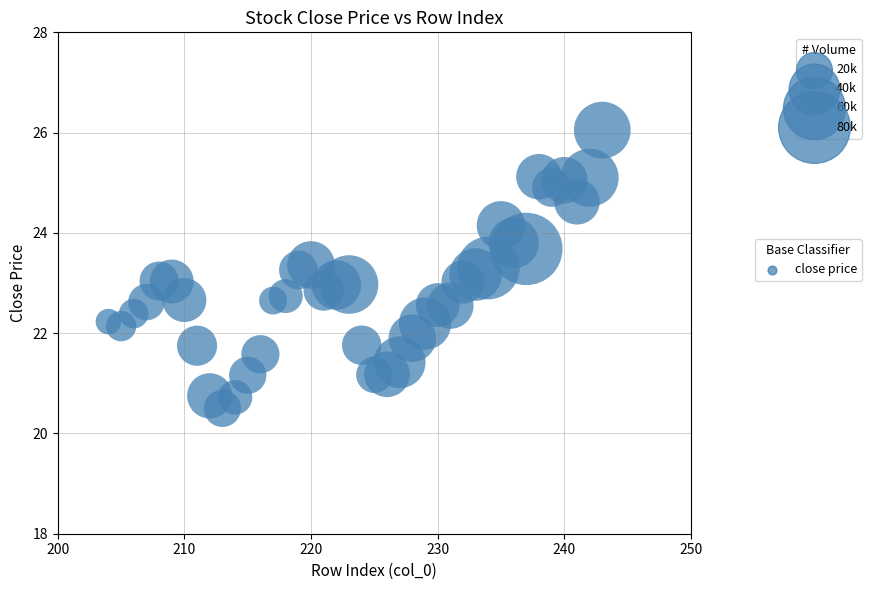

What is the range of X values (max minus min)?

39.0